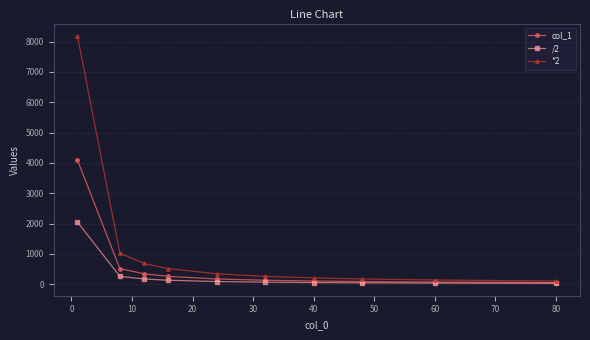

How many values in the *2 series exceed 341?

5